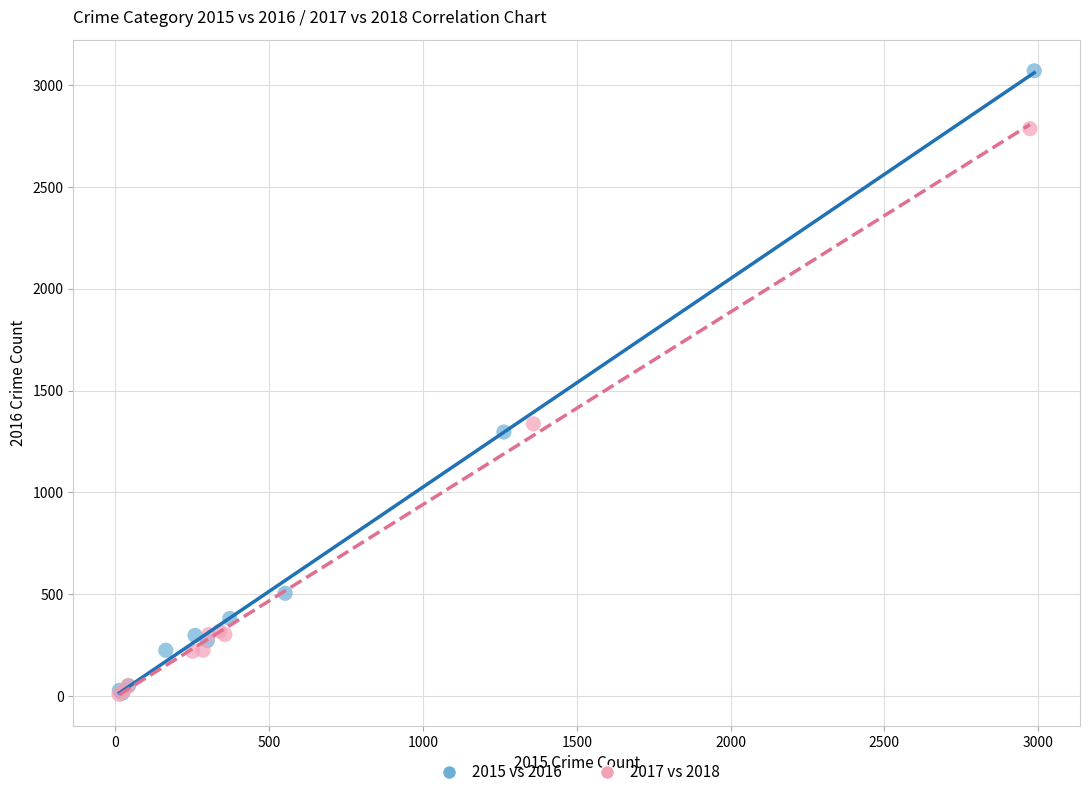

Which series reaches the maximum Y coordinate?

2015 vs 2016